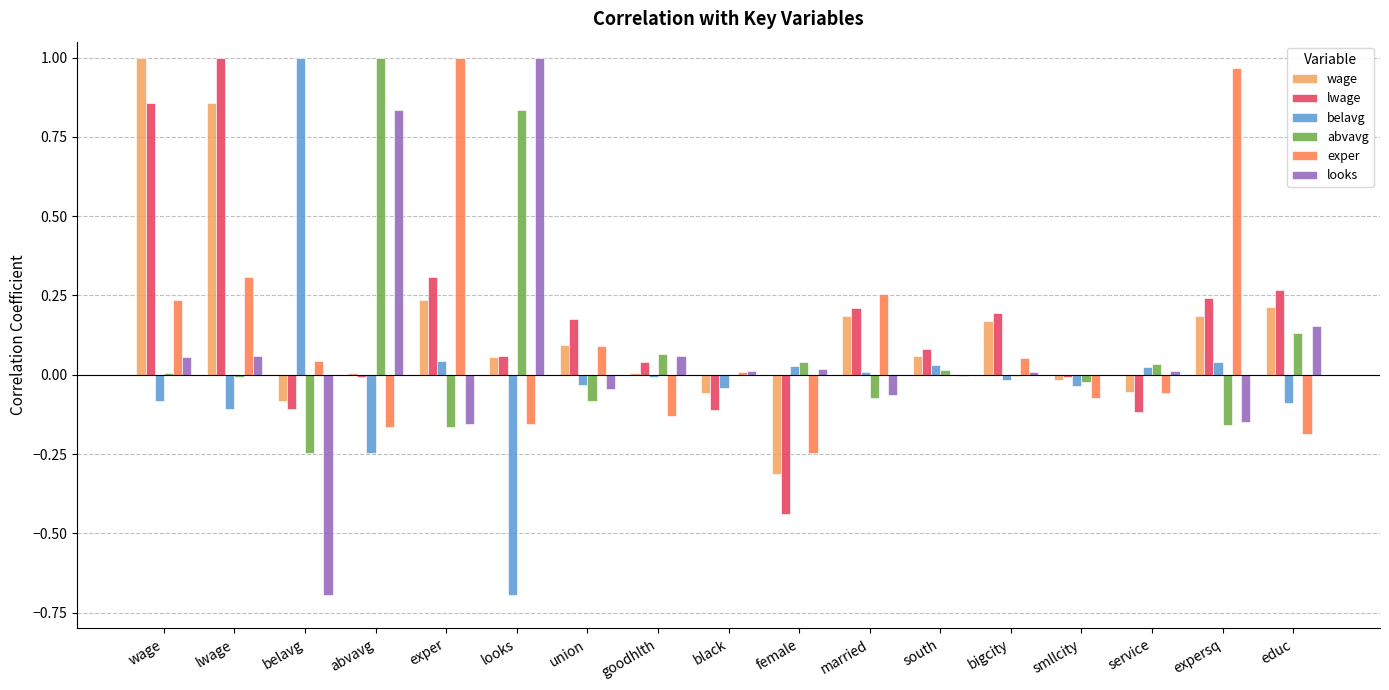

Between lwage and south, which series saw the biggest shift?

lwage